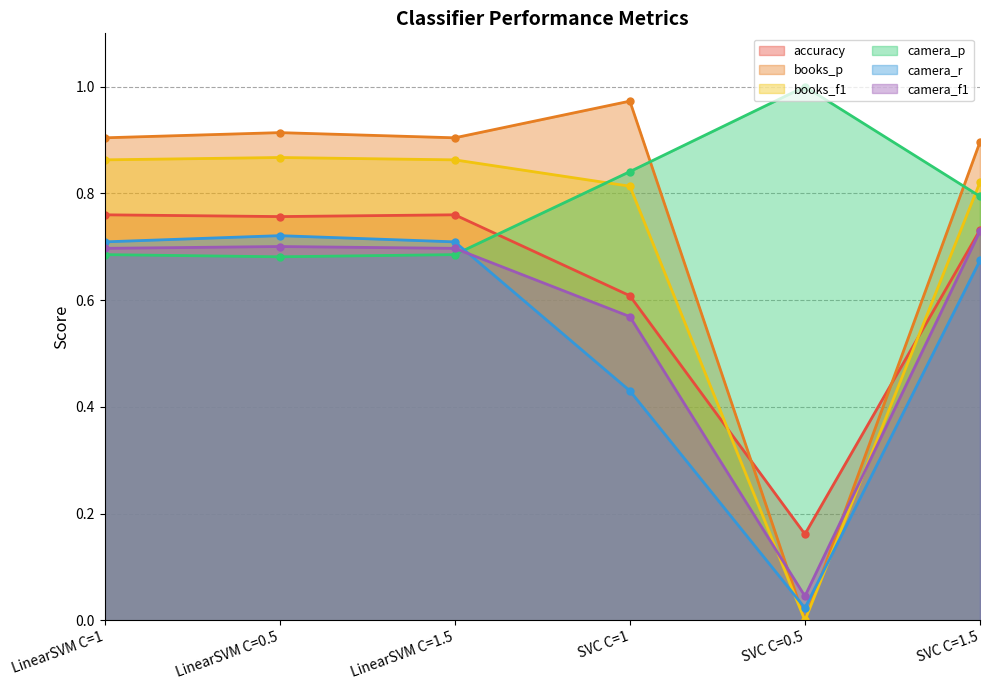

Reading left to right, list all the values displayed in this chart.

accuracy: 0.8	0.8	0.8	0.6	0.2	0.7
books_p: 0.9	0.9	0.9	1.0	0.0	0.9
books_f1: 0.9	0.9	0.9	0.8	0.0	0.8
camera_p: 0.7	0.7	0.7	0.8	1.0	0.8
camera_r: 0.7	0.7	0.7	0.4	0.0	0.7
camera_f1: 0.7	0.7	0.7	0.6	0.0	0.7